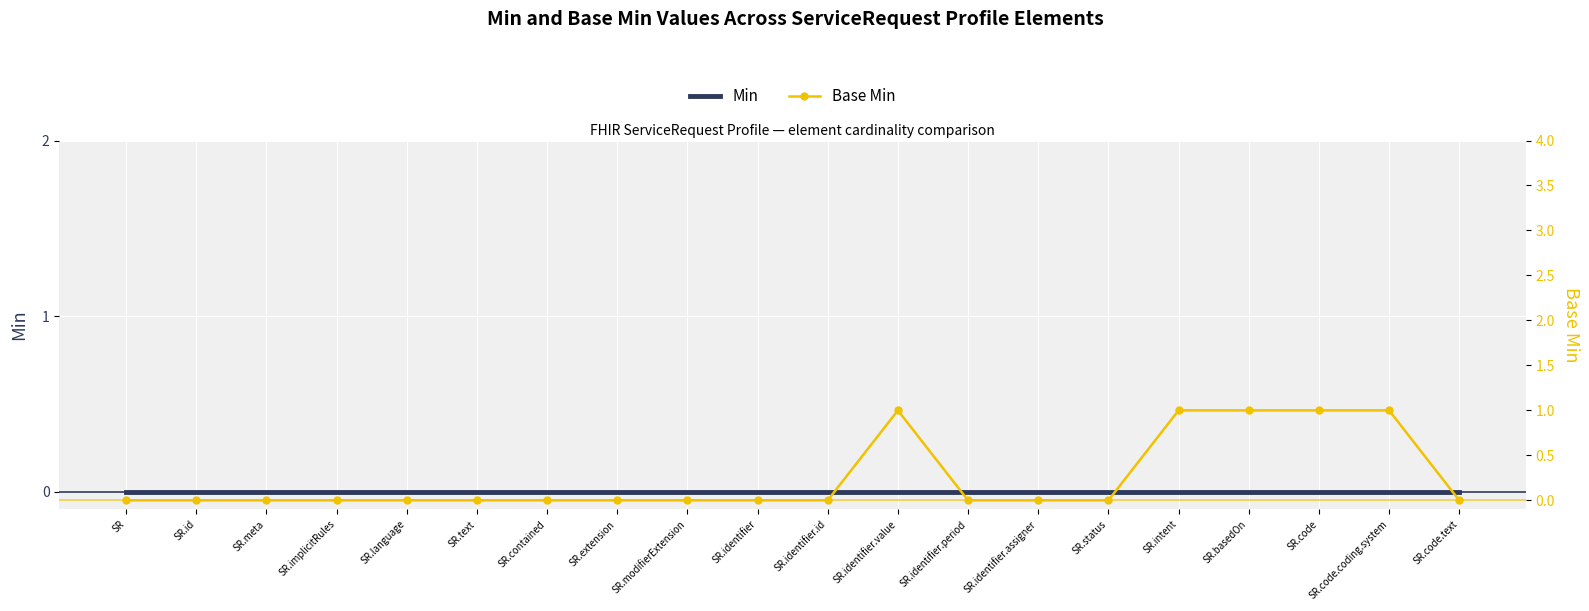

Reading left to right, transcribe all the data shown in this chart.

Min: 0	0	0	0	0	0	0	0	0	0	0	0	0	0	0	0	0	0	0	0
Base Min: 0	0	0	0	0	0	0	0	0	0	0	1	0	0	0	1	1	1	1	0